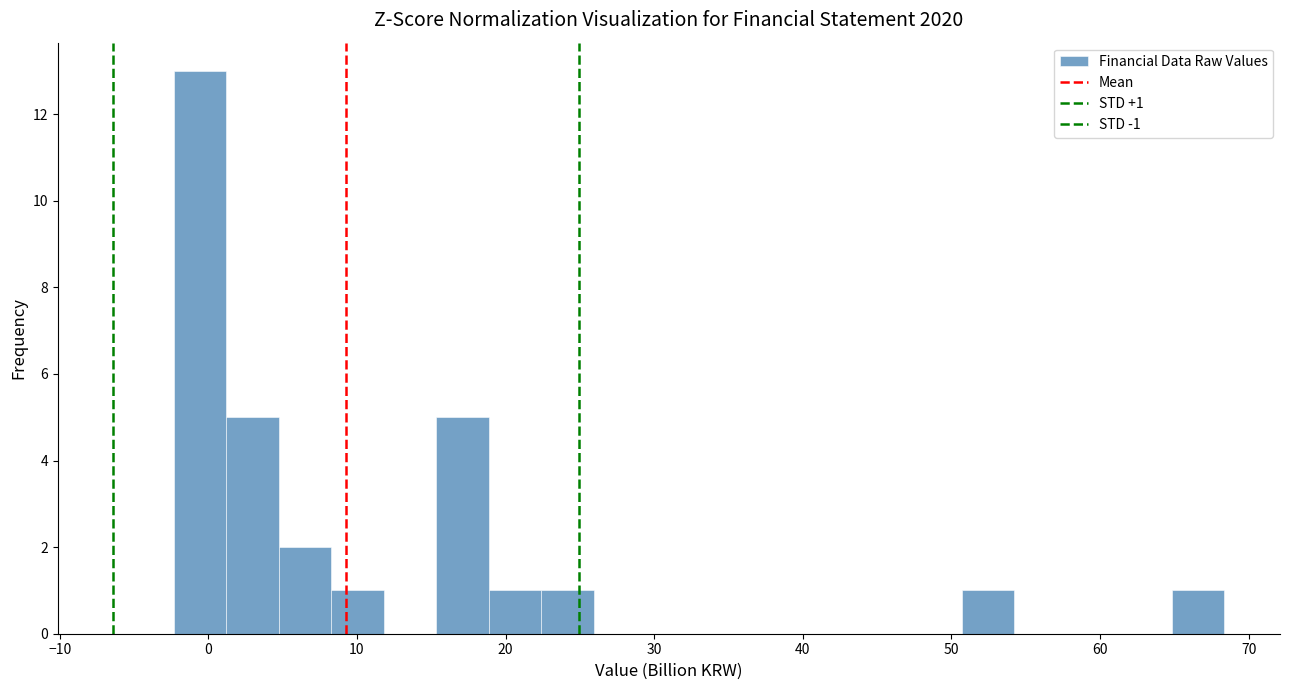

Around what value on the x-axis is the tallest bar? Give the approximate position of its centre, as read against the axis.

-1